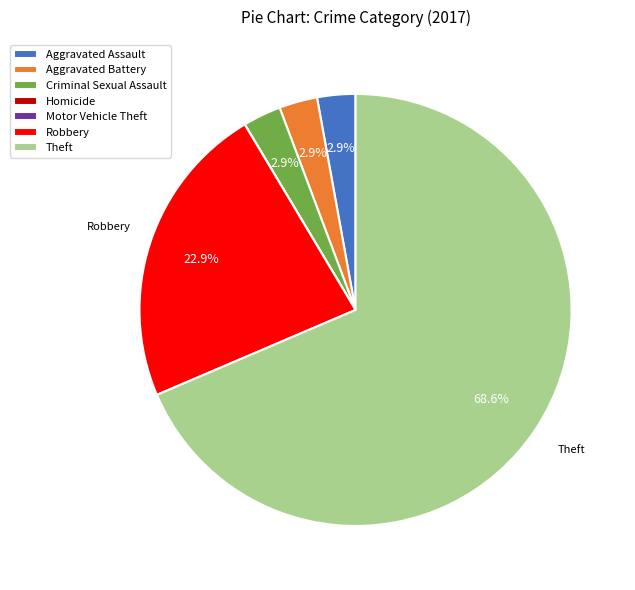

Between Robbery and Aggravated Battery, which is larger?

Robbery